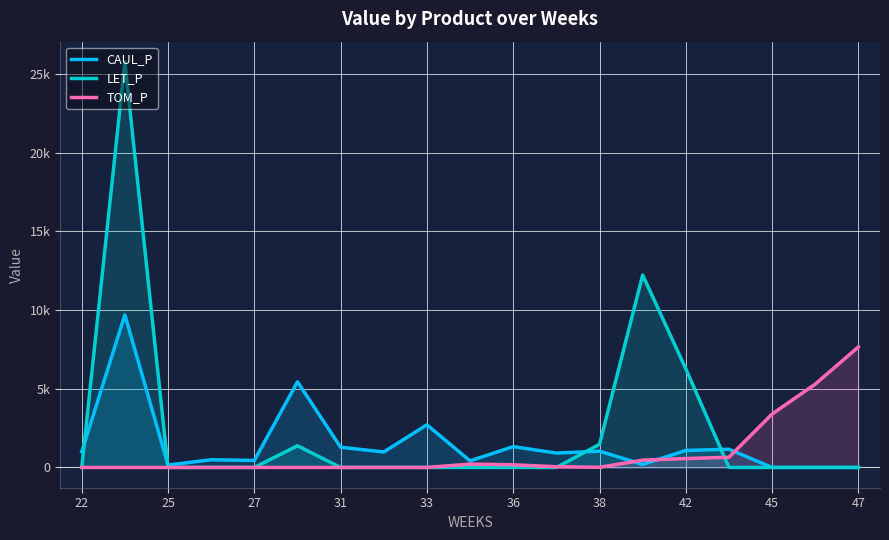

Between 31 and 38, which series saw the biggest shift?

LET_P